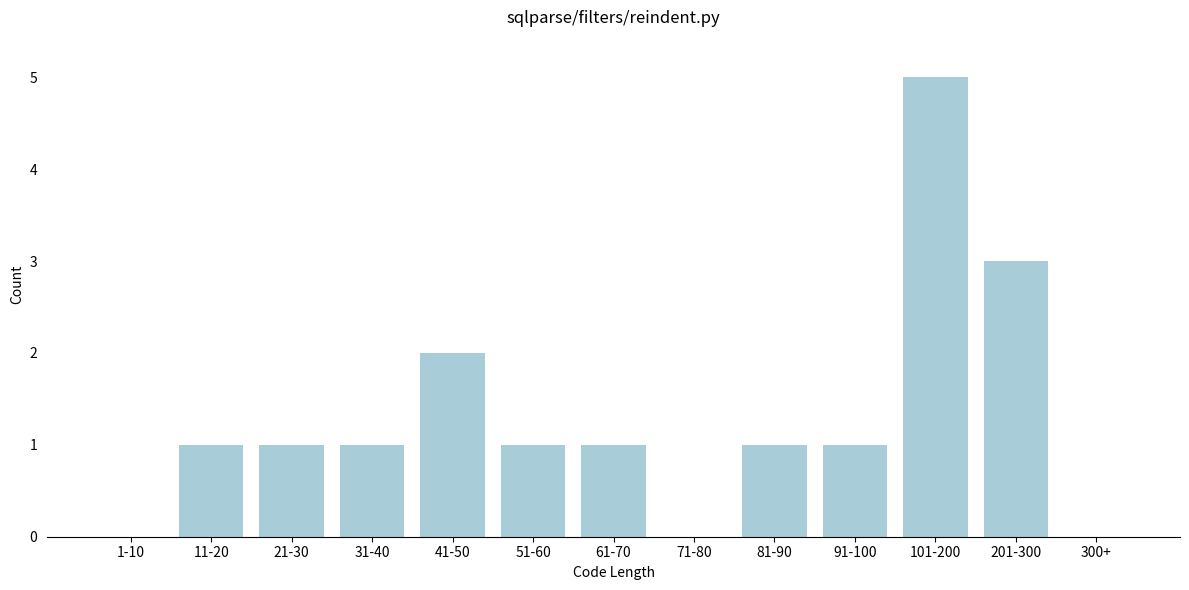

Reading left to right, extract all data points from this chart.

1-10=0	11-20=1	21-30=1	31-40=1	41-50=2	51-60=1	61-70=1	71-80=0	81-90=1	91-100=1	101-200=5	201-300=3	300+=0